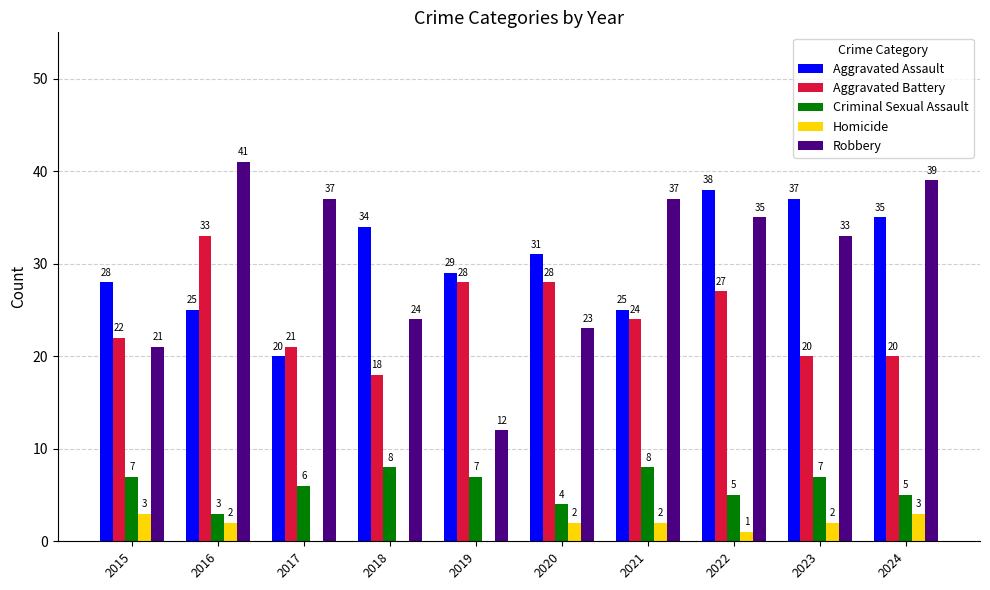

Reading left to right, what are all the values shown in this chart?

Aggravated Assault: 28	25	20	34	29	31	25	38	37	35
Aggravated Battery: 22	33	21	18	28	28	24	27	20	20
Criminal Sexual Assault: 7	3	6	8	7	4	8	5	7	5
Homicide: 3	2	0	0	0	2	2	1	2	3
Robbery: 21	41	37	24	12	23	37	35	33	39